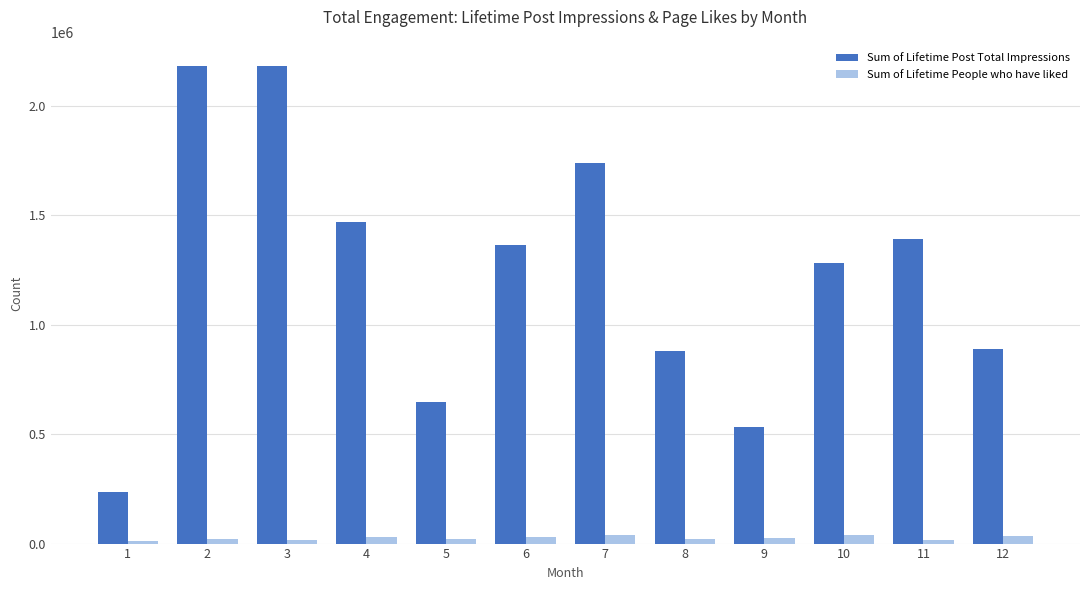

Which series changed the most between 5 and 11?

Sum of Lifetime Post Total Impressions